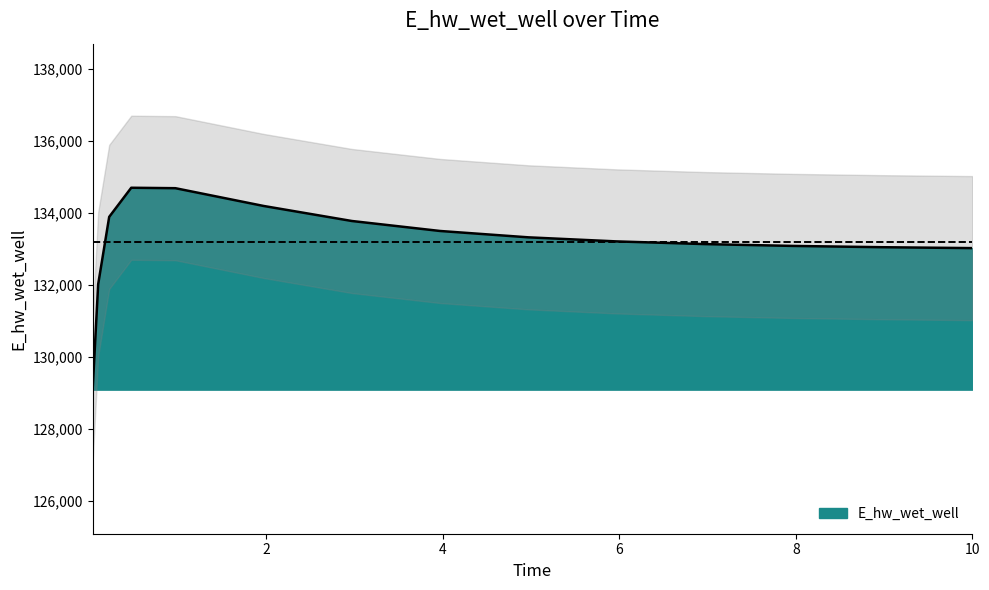

True or false: the data shows 57086.9 at 0.09375.

False